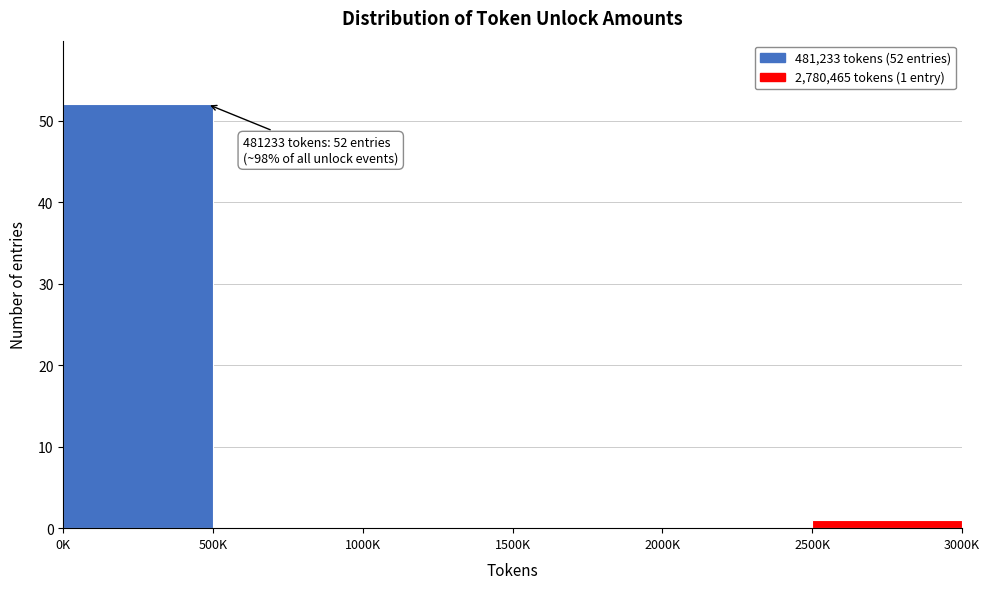

Reading left to right, transcribe all the data shown in this chart.

0K=52	500K=0	1000K=0	1500K=0	2000K=0	2500K=1